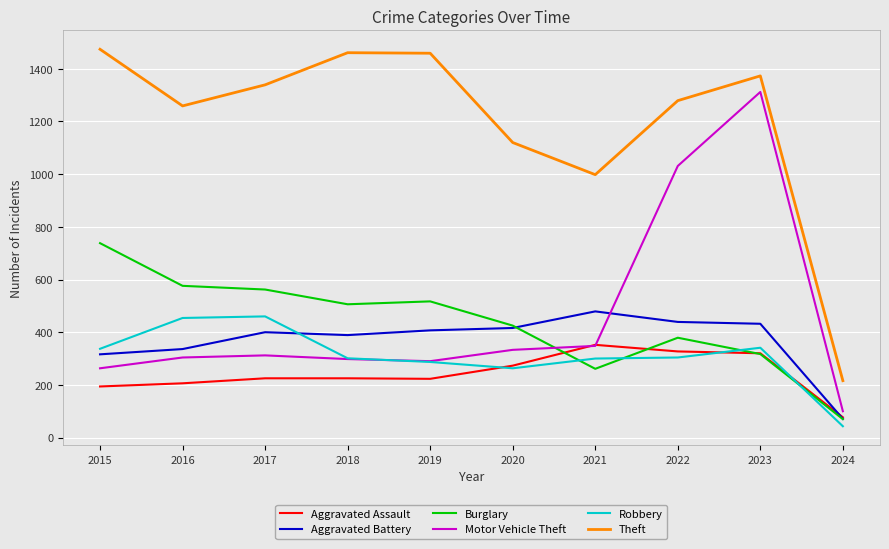

The Motor Vehicle Theft series shows 1610 at 2022. True or false?

False